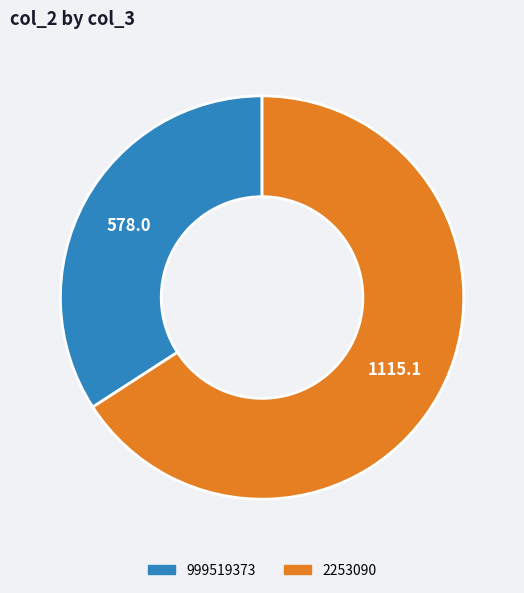

Does 2253090 represent more than half of the total?

Yes